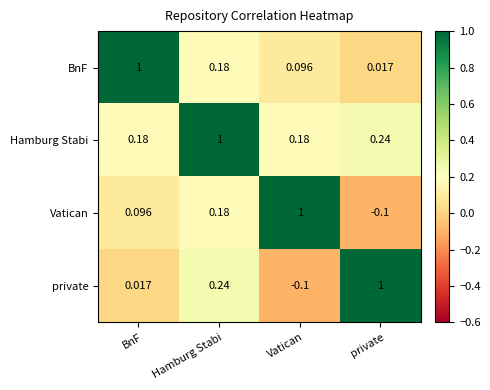

At which label does Hamburg Stabi reach its peak?

Hamburg Stabi